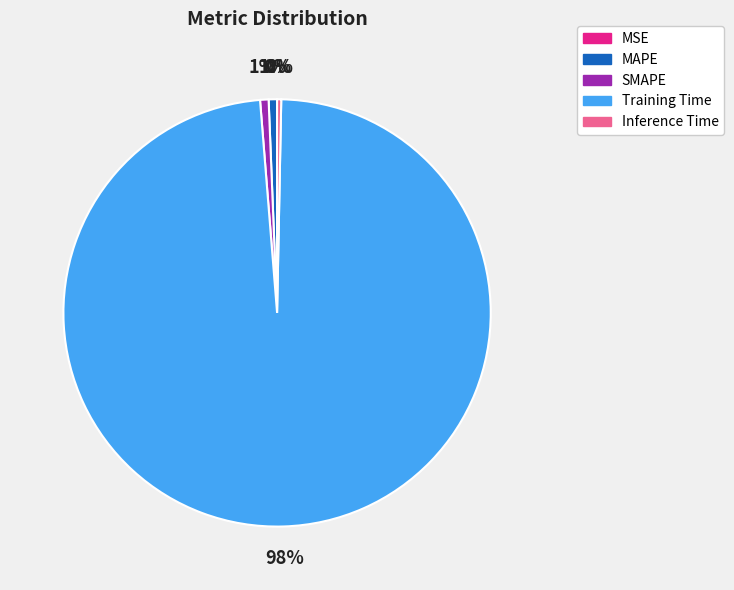

The Inference Time slice represents 0% of the pie. True or false?

True